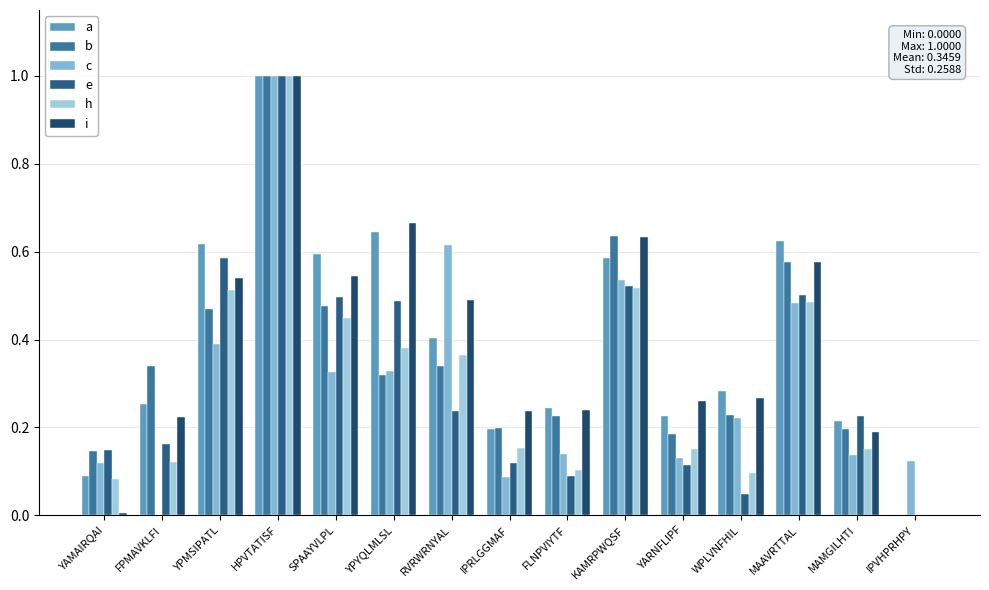

Which category has the lowest value across all series?

IPVHPRHPY